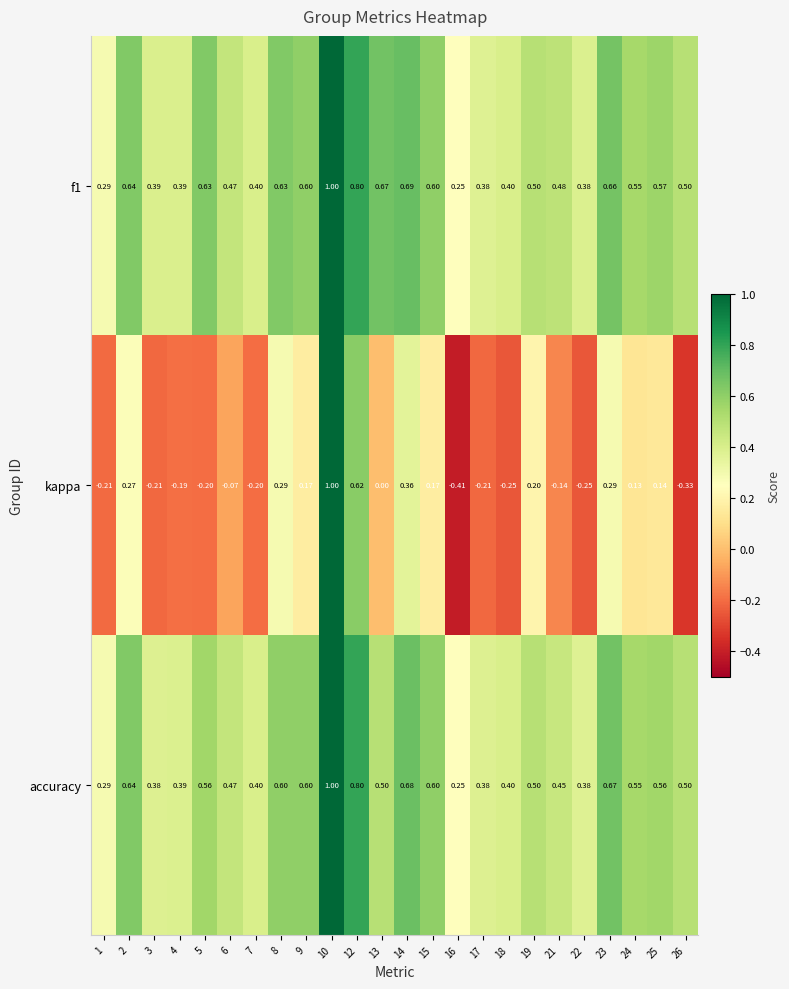

Which series has the largest range (max minus min)?

kappa